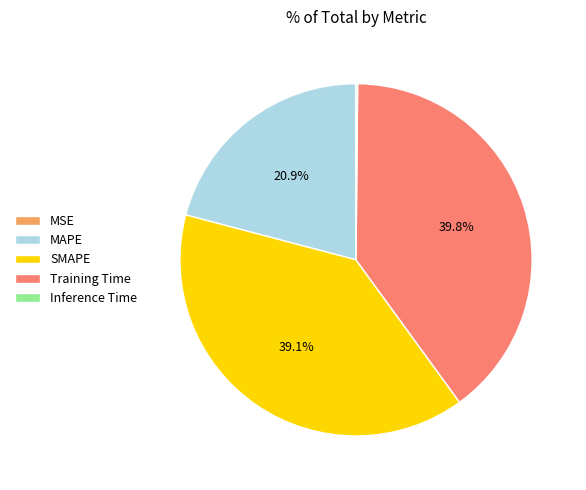

Which slice is the largest?

Training Time